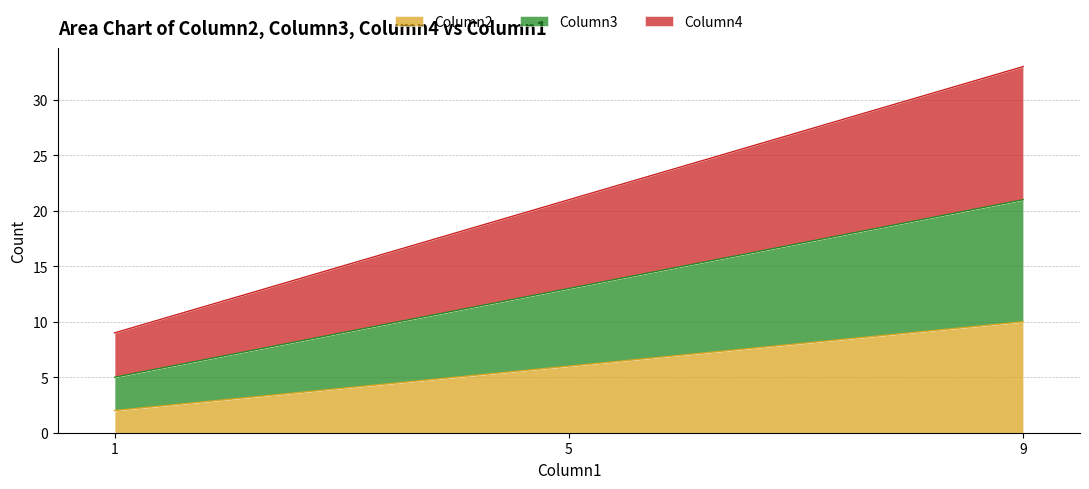

List the labels in order of Column2 value, largest first.

9, 5, 1